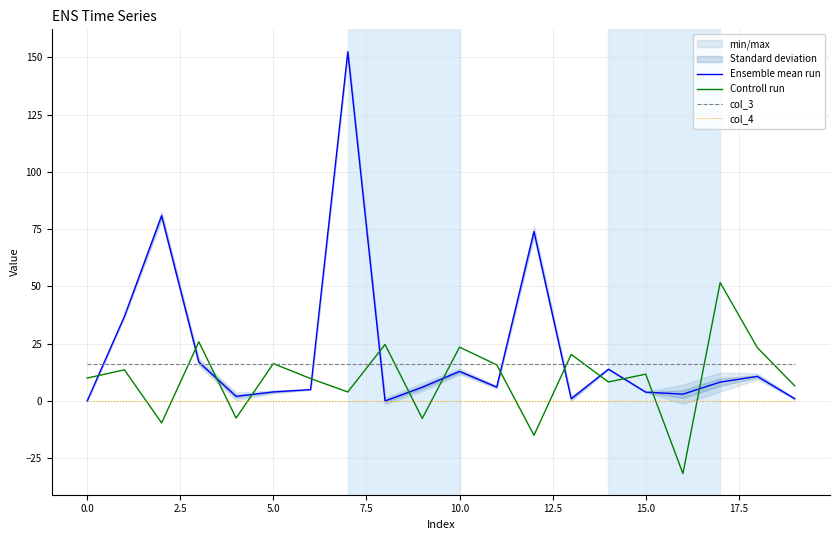

Which series ends up on top after the final intersection of Ensemble mean run and Controll run?

Controll run